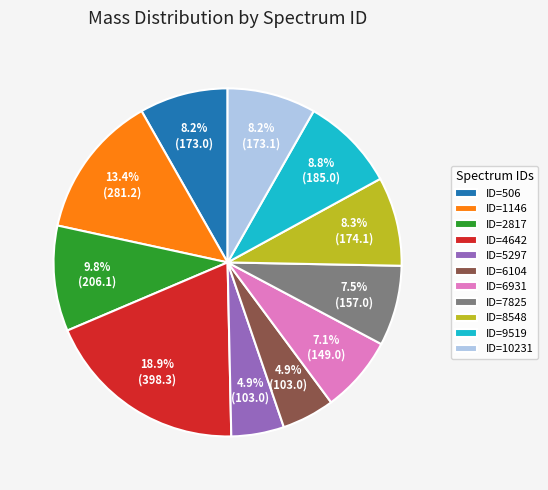

What percentage is NOT represented by ID=2817?

90.2%